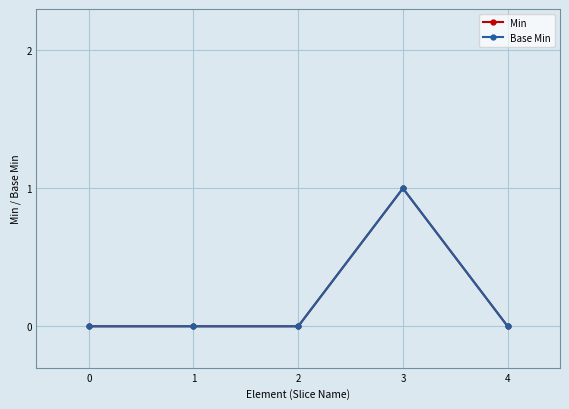

Is this an area chart (filled region under the line)?

No